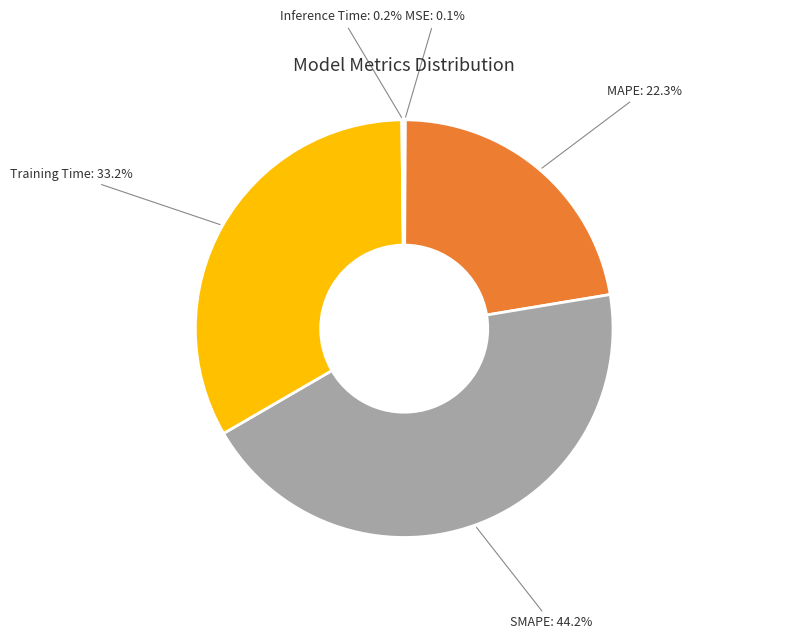

True or false: MAPE accounts for 8% of the total.

False